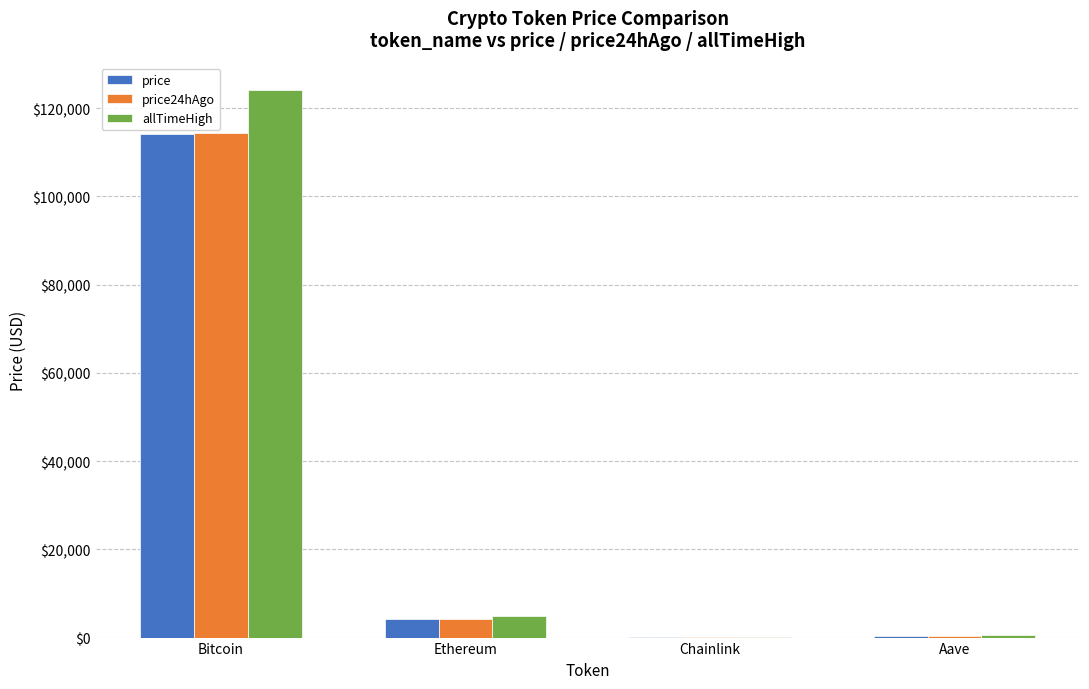

Is it true that price24hAgo equals 185163.5 at Bitcoin?

False